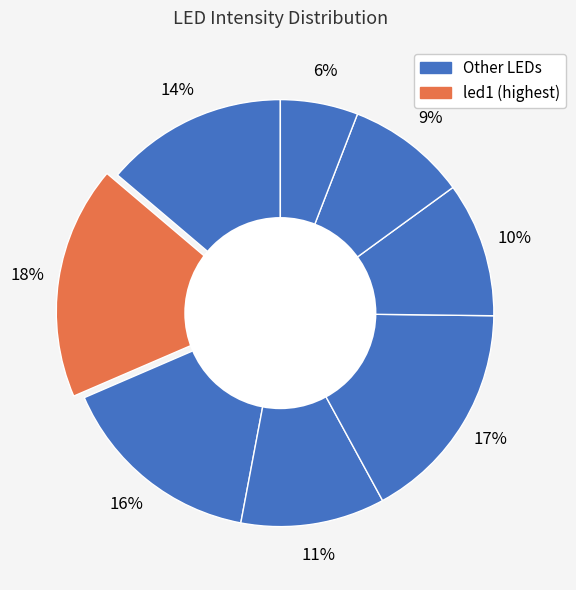

Rank the categories by value from lowest to highest.

led7, led6, led5, led3, led0, led2, led4, led1